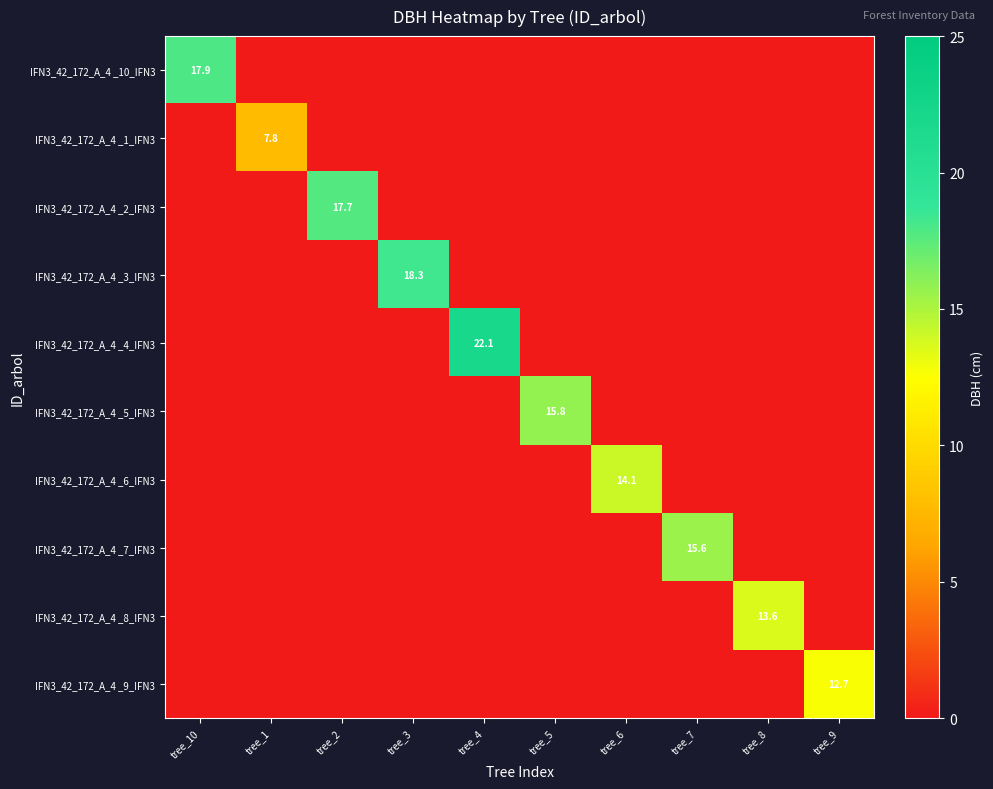

Rank the categories by IFN3_42_172_A_4 _7_IFN3 value from lowest to highest.

tree_10, tree_1, tree_2, tree_3, tree_4, tree_5, tree_6, tree_8, tree_9, tree_7